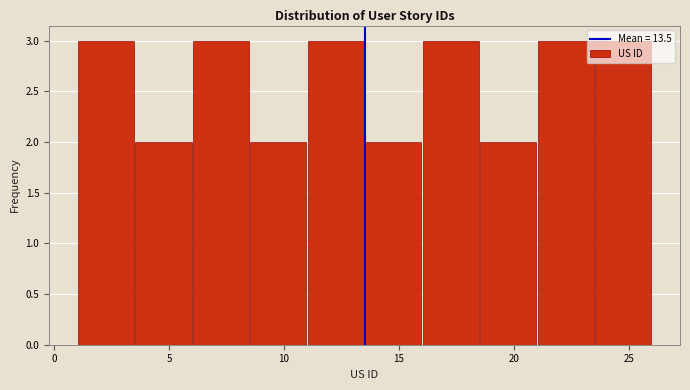

Reading left to right, transcribe this chart: for each bar, give the range it covers on the x-axis and its height. The values are not printed on the chart, so give them approximately, as read against the axis.

1.0 to 3.5: 3
3.5 to 6.0: 2
6.0 to 8.5: 3
8.5 to 11.0: 2
11.0 to 13.5: 3
13.5 to 16.0: 2
16.0 to 18.5: 3
18.5 to 21.0: 2
21.0 to 23.5: 3
23.5 to 26.0: 3